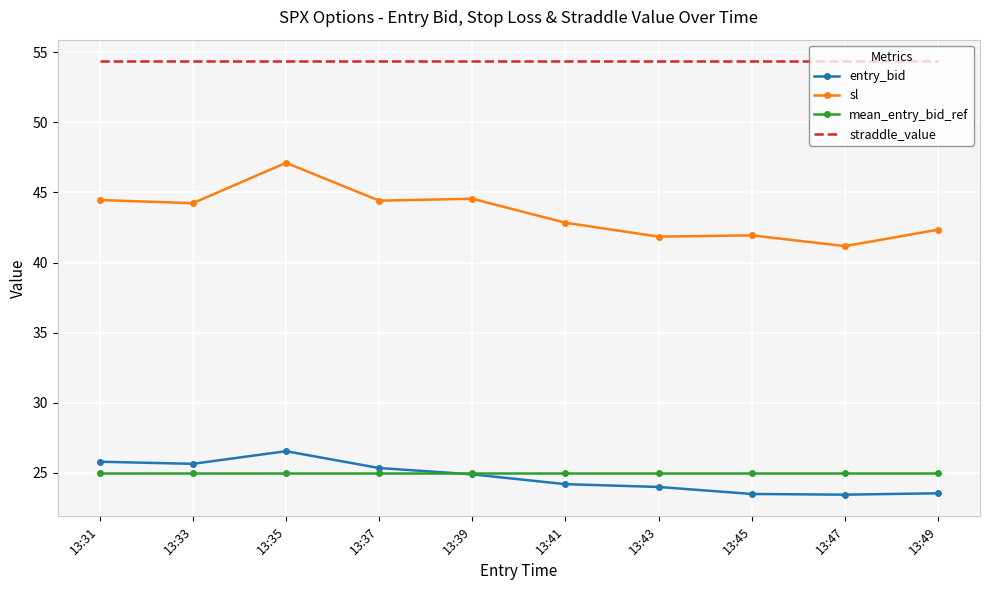

What value does the entry_bid series have at 13:41?

24.2